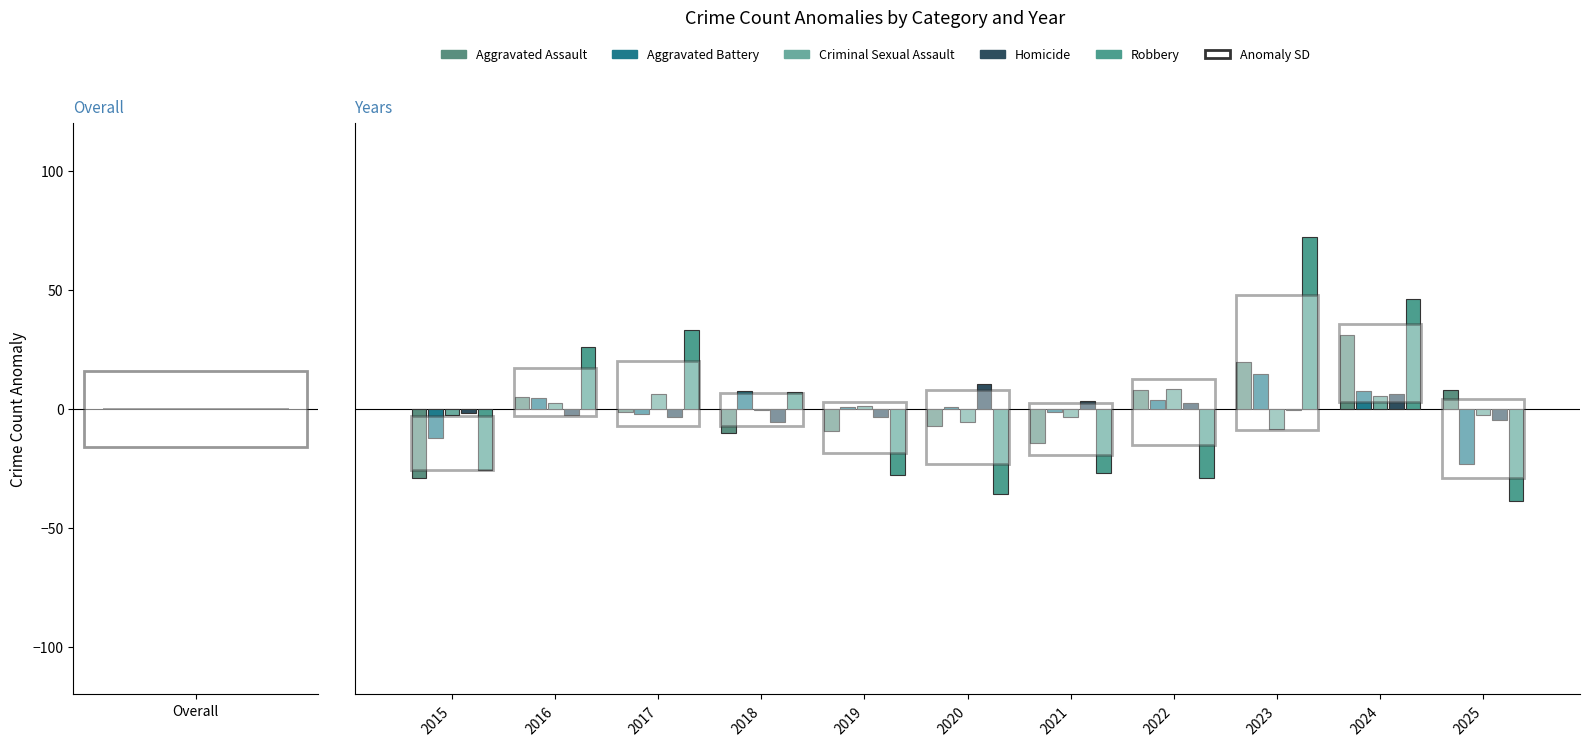

What is the total value across all series at 2016?

35.3